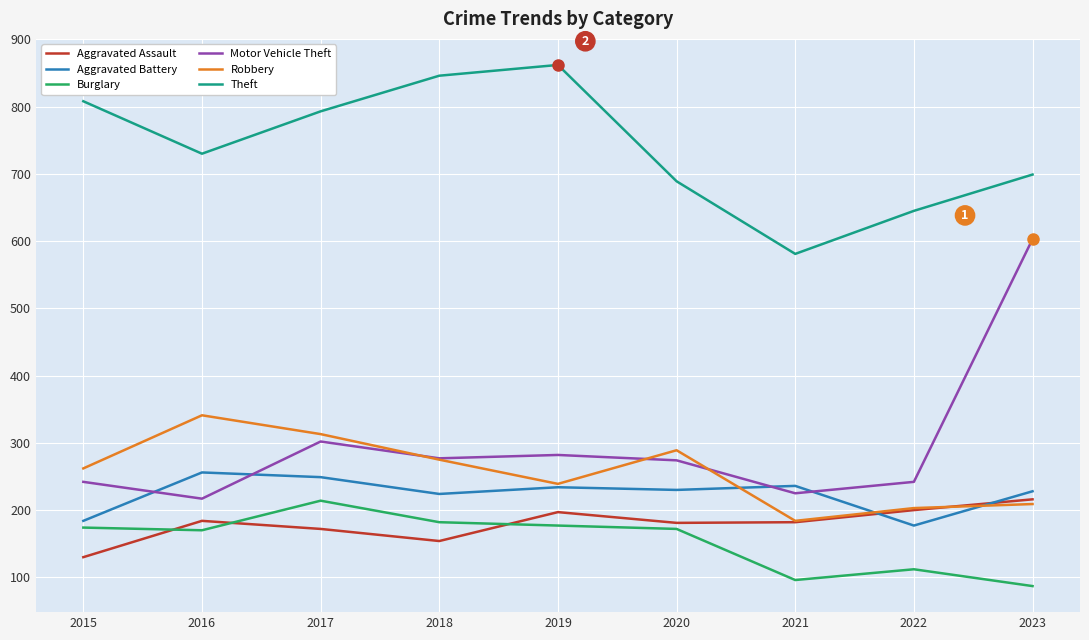

What value does the Robbery series have at 2015, to the nearest 5?

260